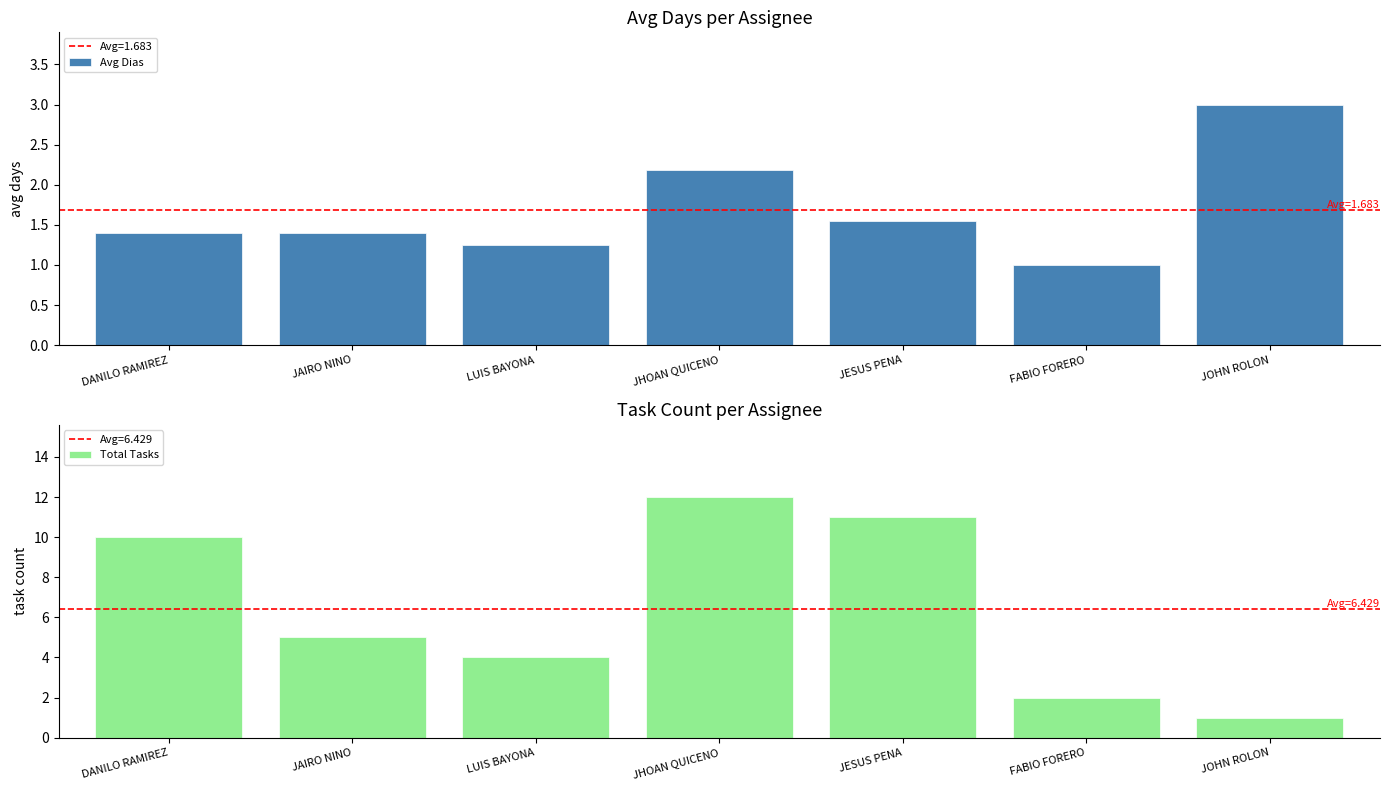

What is the total value across all series at JOHN ROLON?

4.0